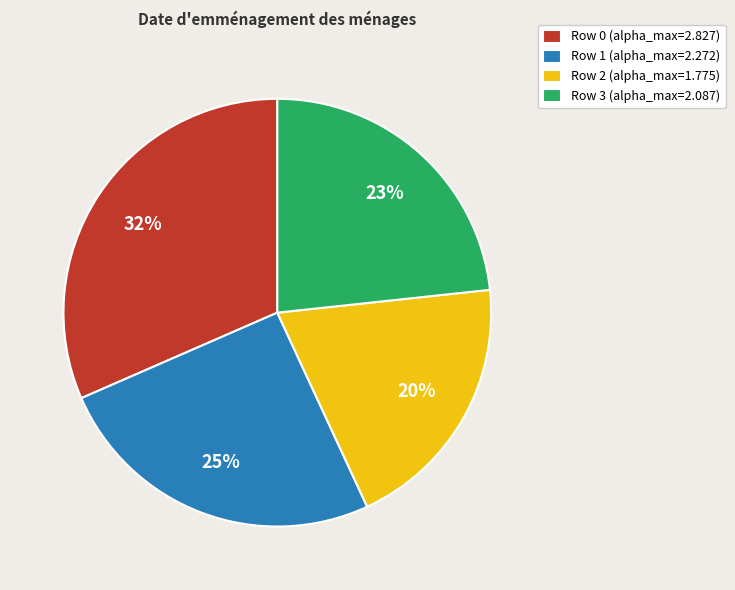

Which slice is the smallest?

Row 2 (alpha_max=1.775)